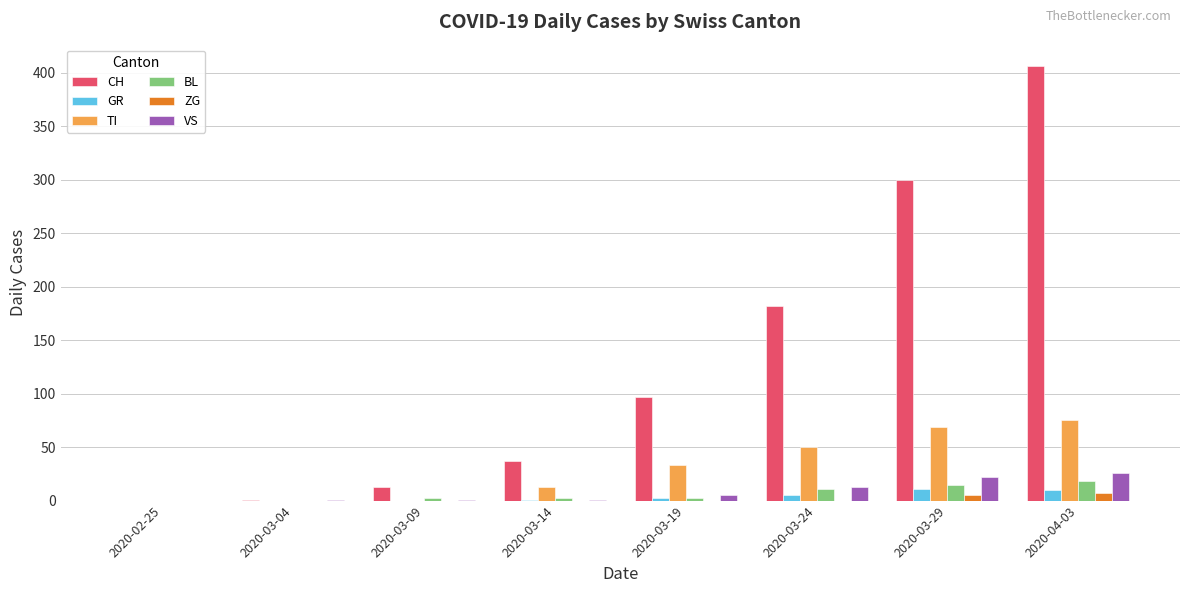

What is the average value of the GR series?

4